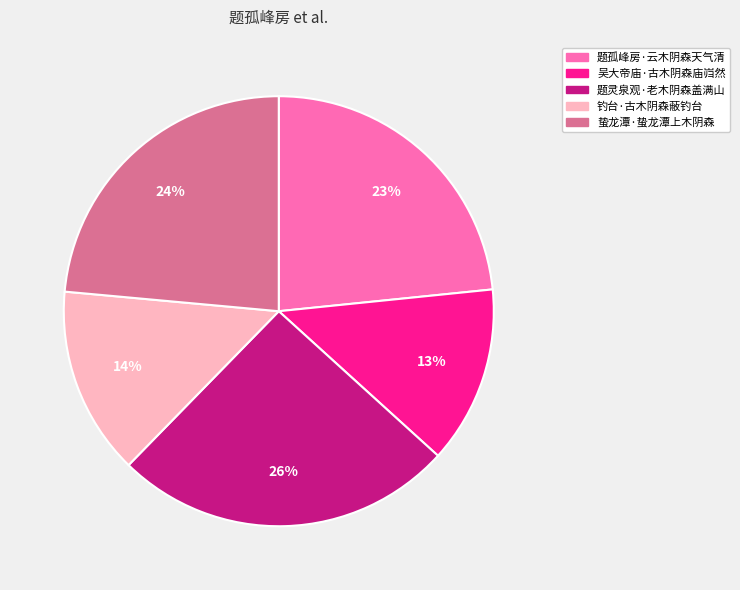

What percentage is the 钓台·古木阴森蔽钓台 slice, to the nearest percent?

14%